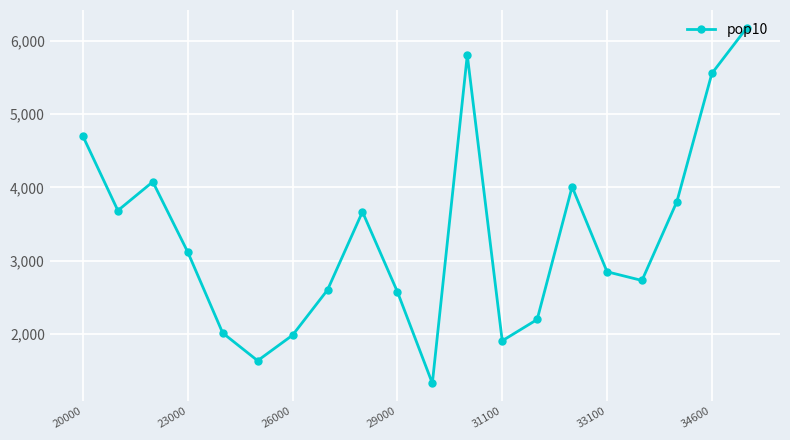

How many values are below 3118?

10